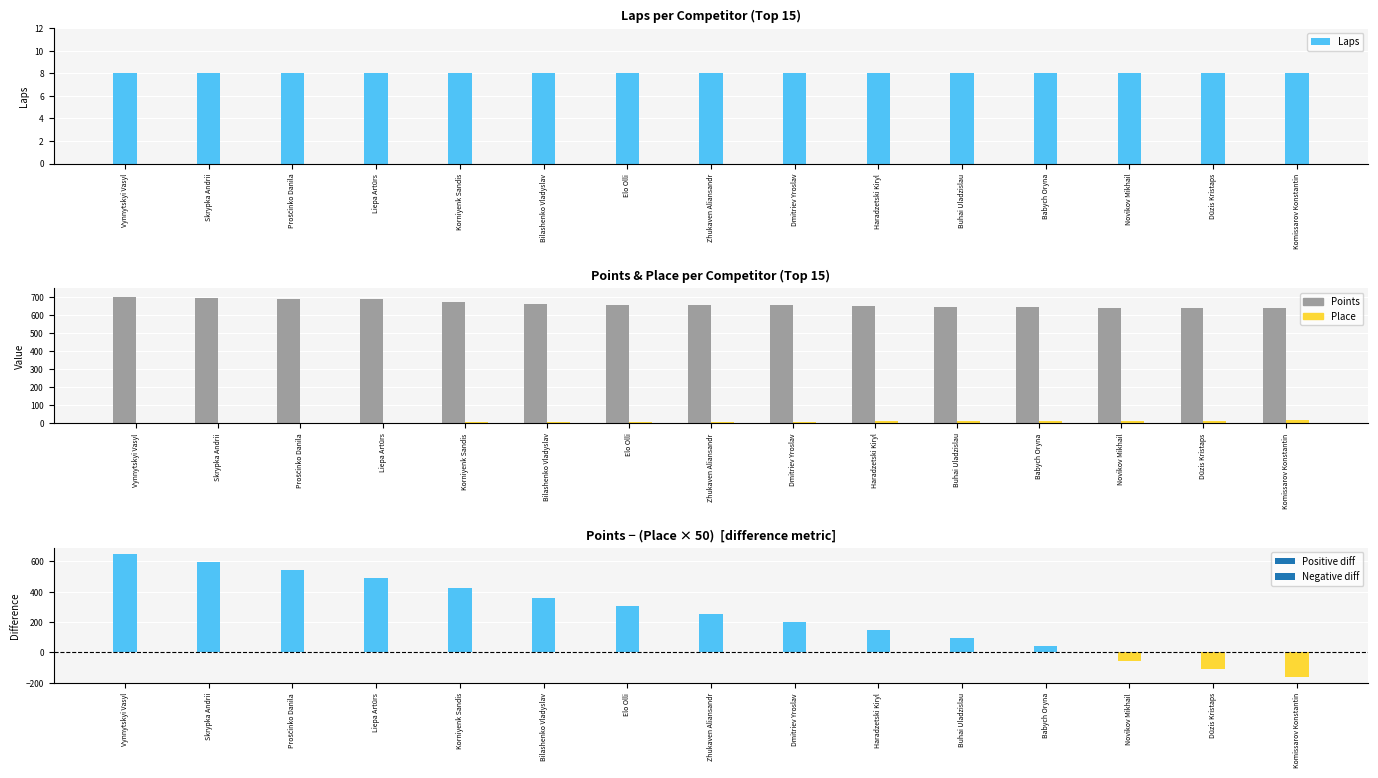

Reading left to right, what are all the values shown in this chart?

Laps: Vynnytskyi Vasyl=8	Skrypka Andrii=8	Proščinko Danila=8	Liepa Artūrs=8	Korniyenk Sandis=8	Bilashenko Vladyslav=8	Elo Olli=8	Zhukaven Aliansandr=8	Dmitriev Yroslav=8	Haradzetski Kiryl=8	Buhai Uladzislau=8	Babych Oryna=8	Novikov Mikhail=8	Dūzis Kristaps=8	Komissarov Konstantin=8
Points: Vynnytskyi Vasyl=700	Skrypka Andrii=695	Proščinko Danila=691	Liepa Artūrs=690	Korniyenk Sandis=674	Bilashenko Vladyslav=658	Elo Olli=655	Zhukaven Aliansandr=654	Dmitriev Yroslav=653	Haradzetski Kiryl=649	Buhai Uladzislau=643	Babych Oryna=642	Novikov Mikhail=641	Dūzis Kristaps=640	Komissarov Konstantin=639
Place: Vynnytskyi Vasyl=1	Skrypka Andrii=2	Proščinko Danila=3	Liepa Artūrs=4	Korniyenk Sandis=5	Bilashenko Vladyslav=6	Elo Olli=7	Zhukaven Aliansandr=8	Dmitriev Yroslav=9	Haradzetski Kiryl=10	Buhai Uladzislau=11	Babych Oryna=12	Novikov Mikhail=14	Dūzis Kristaps=15	Komissarov Konstantin=16